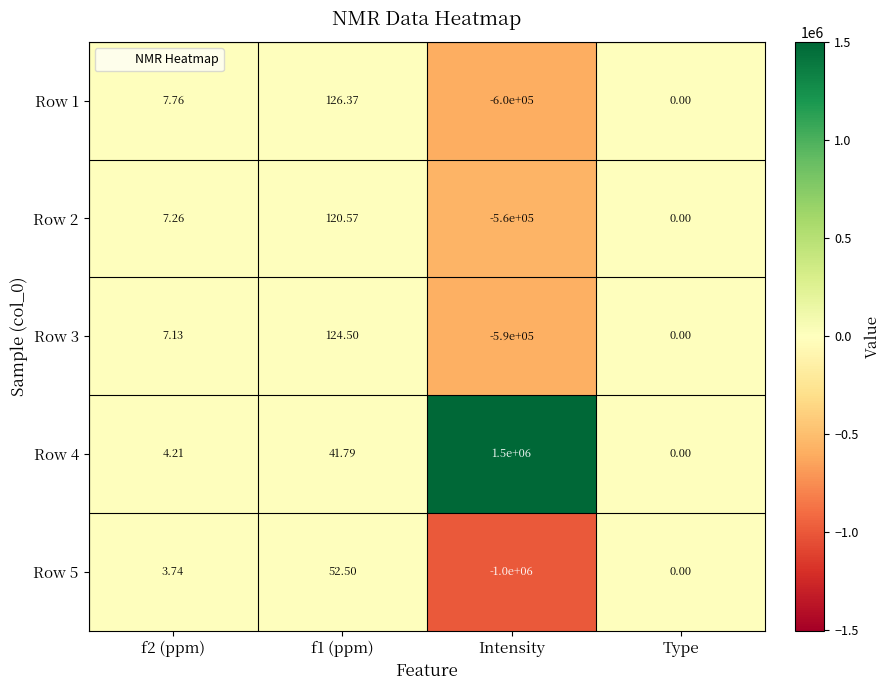

Count the number of data series in this chart.

5